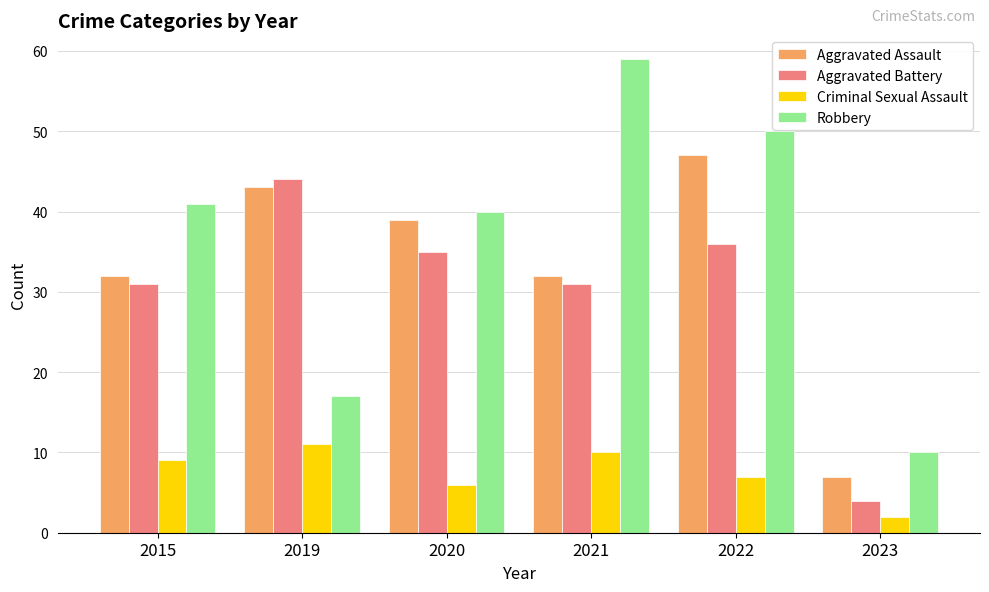

What is the highest value of the Aggravated Assault series?

47